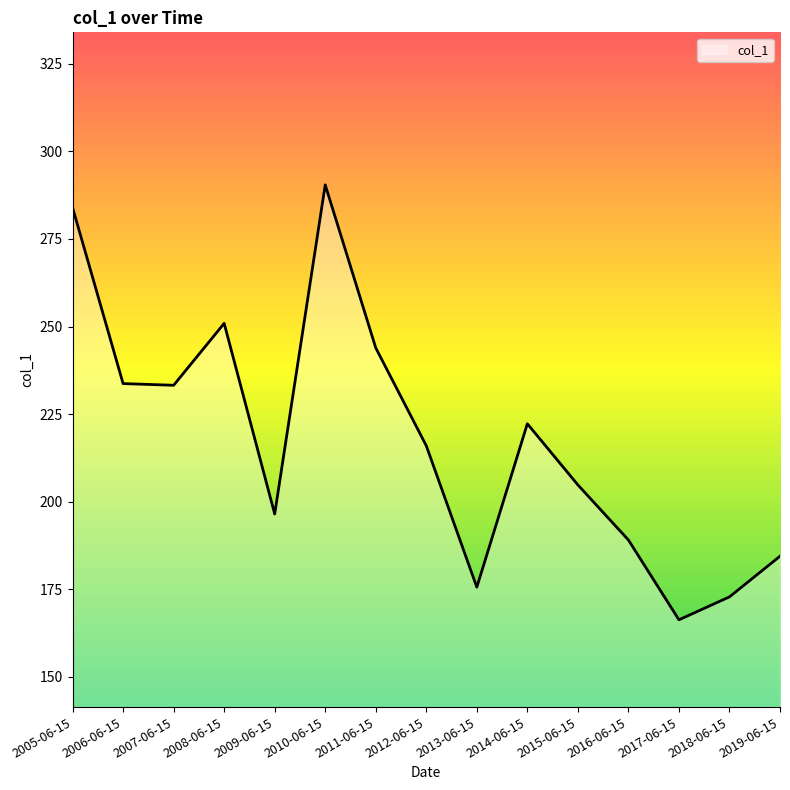

What is the difference between the maximum and minimum values?

124.2